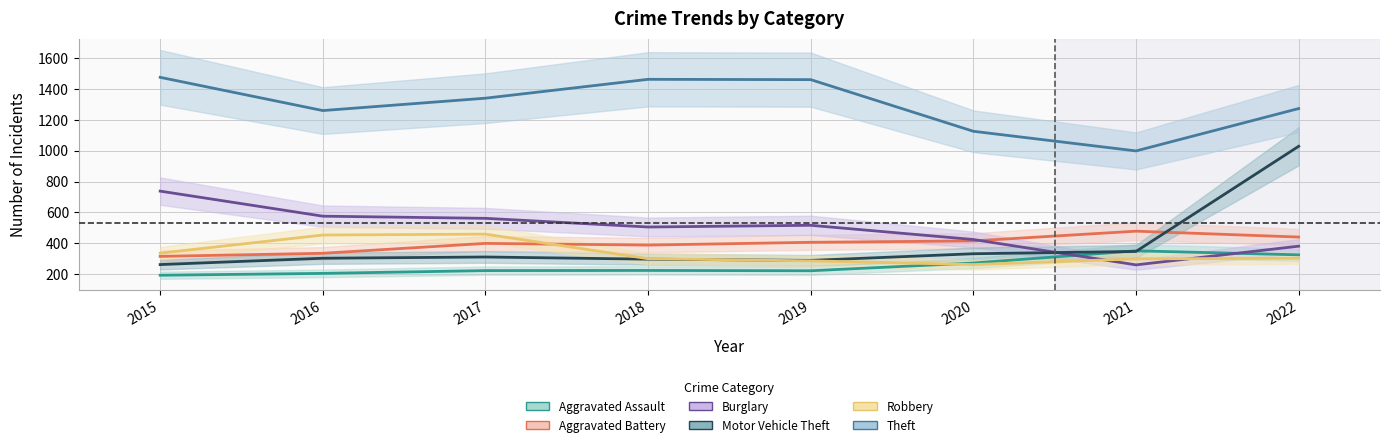

True or false: Theft has a value of 1461 at 2018.

True